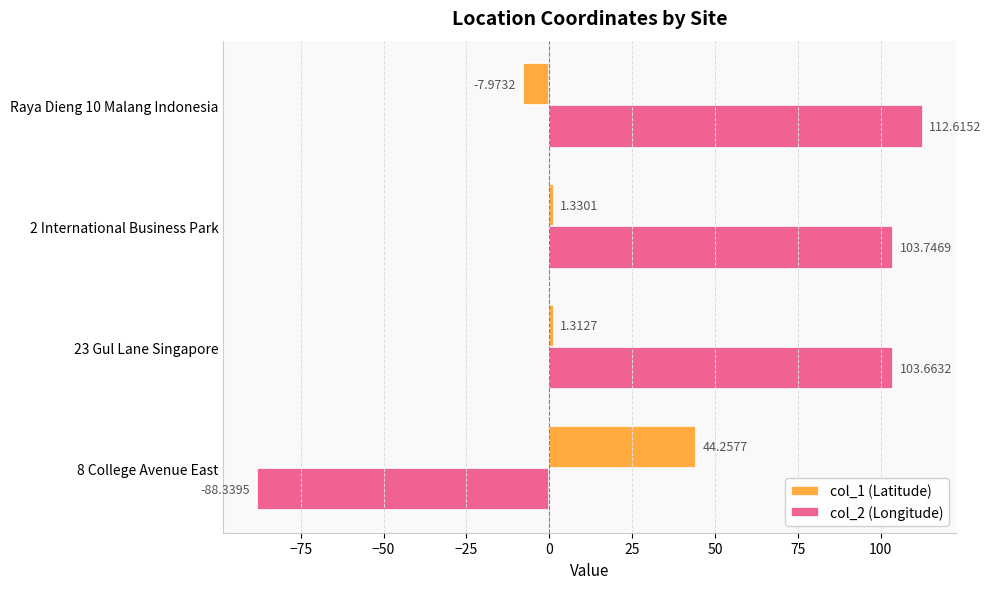

List the series in order of their peak value, lowest first.

col_1 (Latitude), col_2 (Longitude)